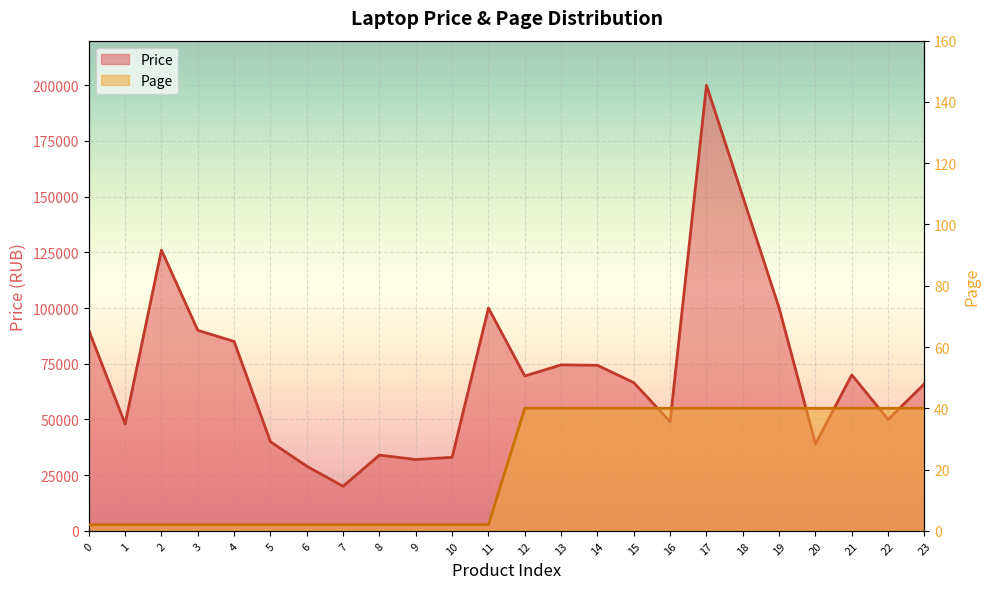

True or false: Page and Price cross at least once.

False